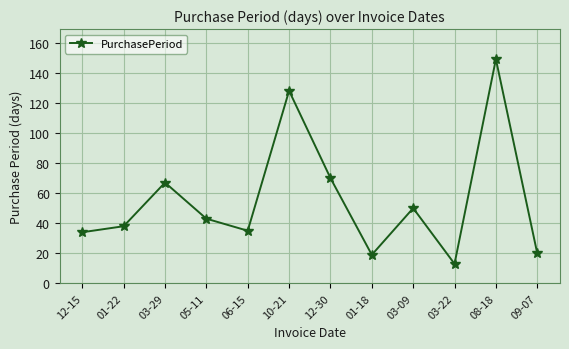

The value at 12-30 is 70. True or false?

True